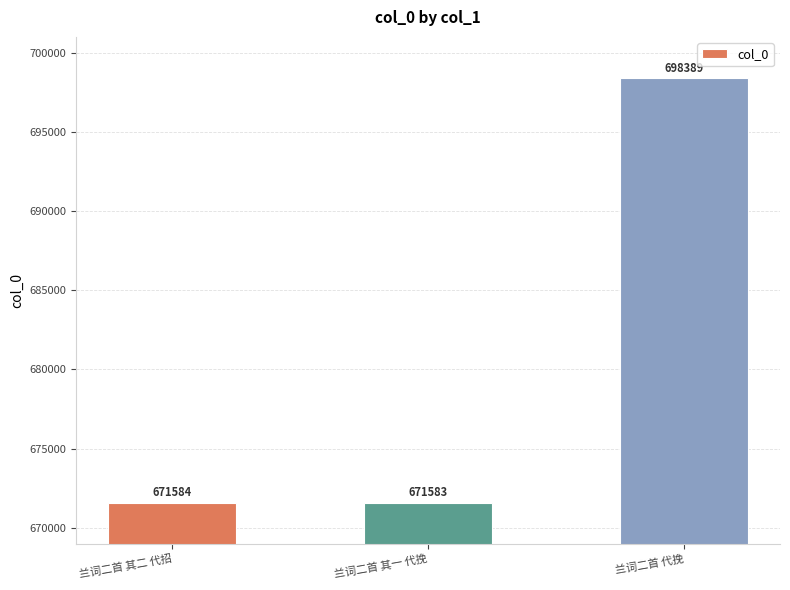

What is the label of the 2nd bar from the right?

兰词二首 其一 代挽